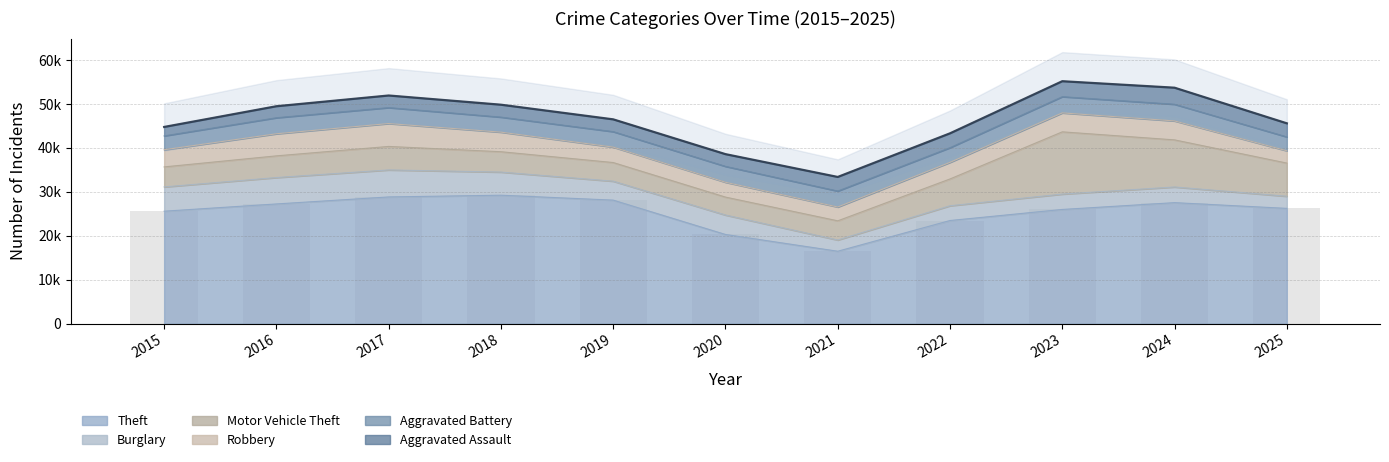

What is the difference between the highest and lowest values at 2019?

25320